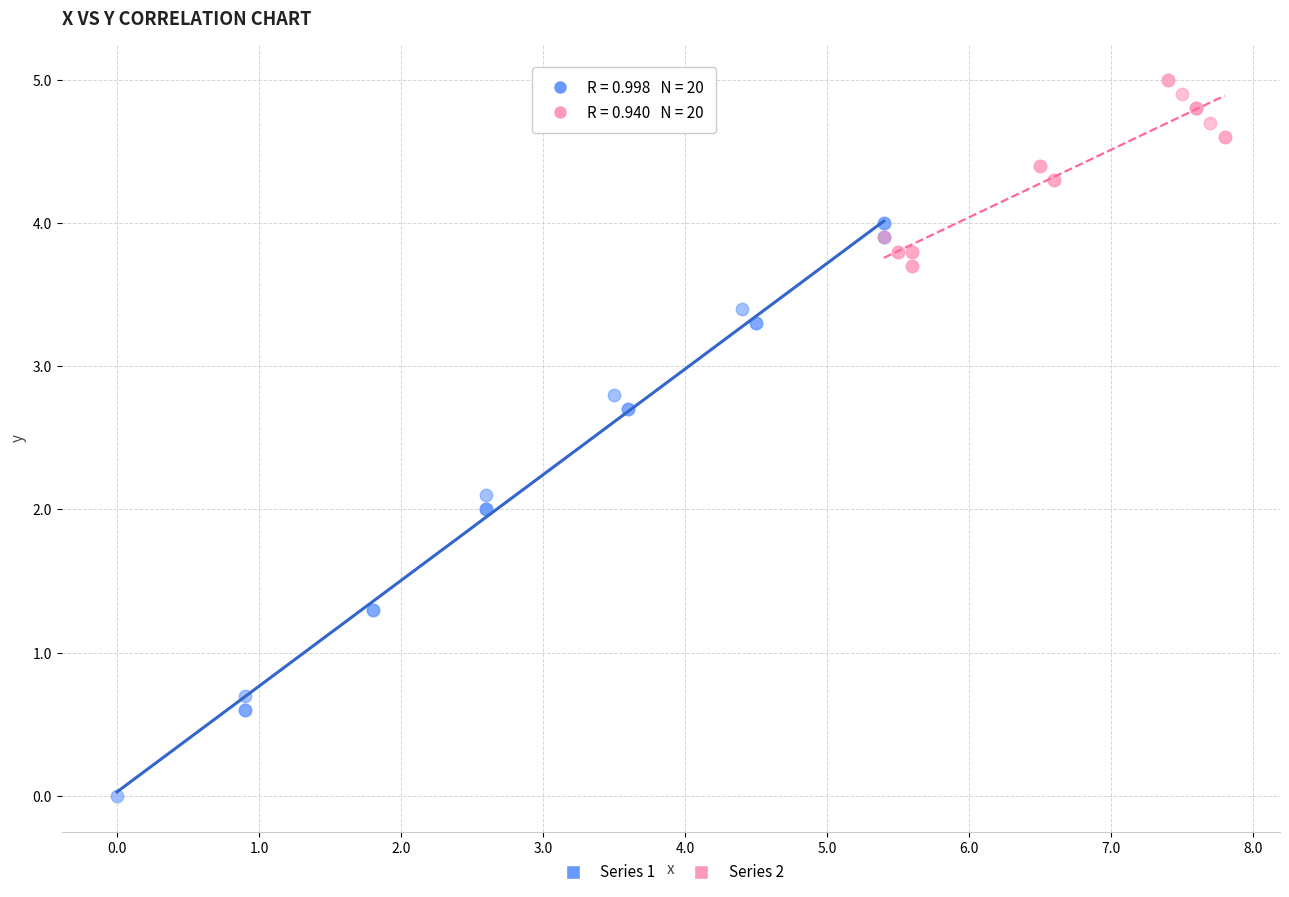

Which series reaches the minimum Y coordinate?

Series 1